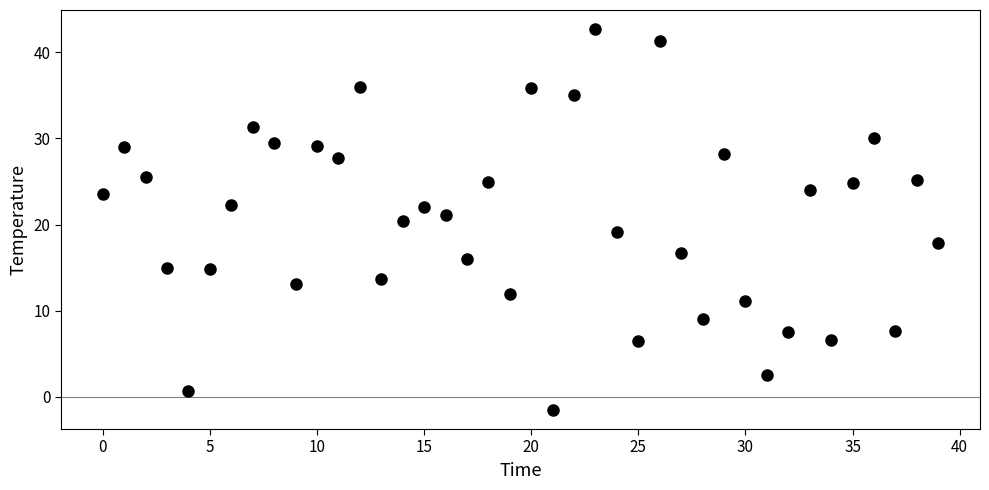

What is the range of Y values (max minus min)?

44.2